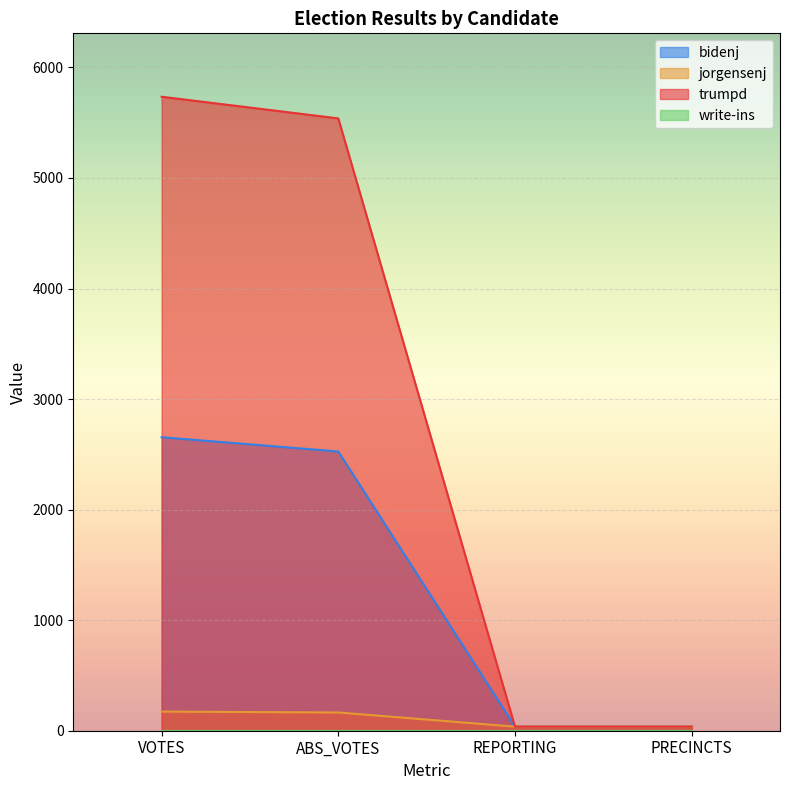

Which series has the widest spread of values?

trumpd